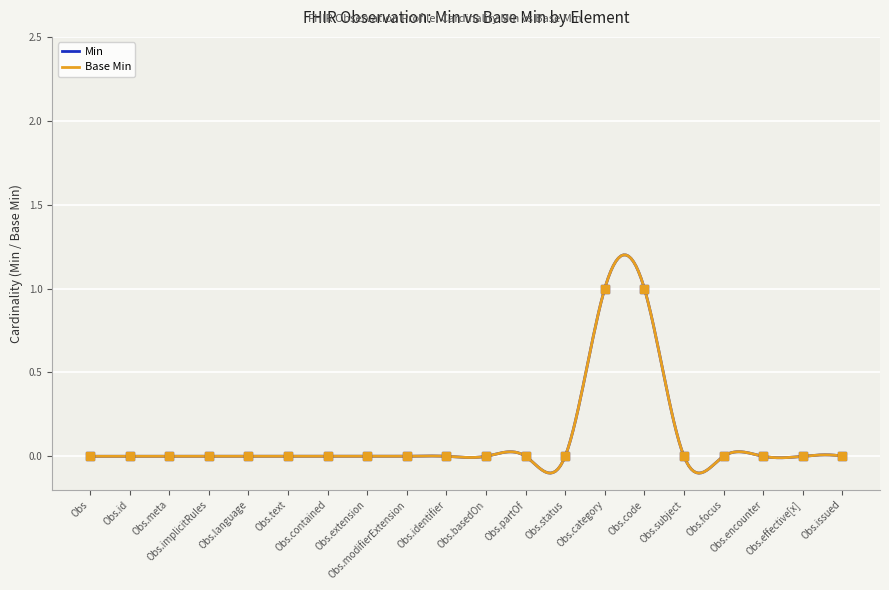

The value of Min at Obs.status is 0. True or false?

True